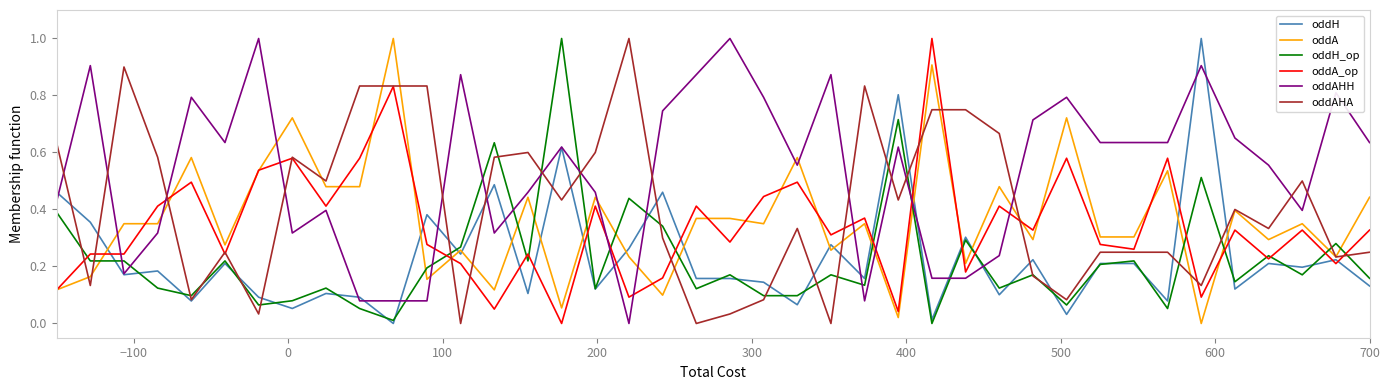

Which series has the largest total across all categories?

oddAHH